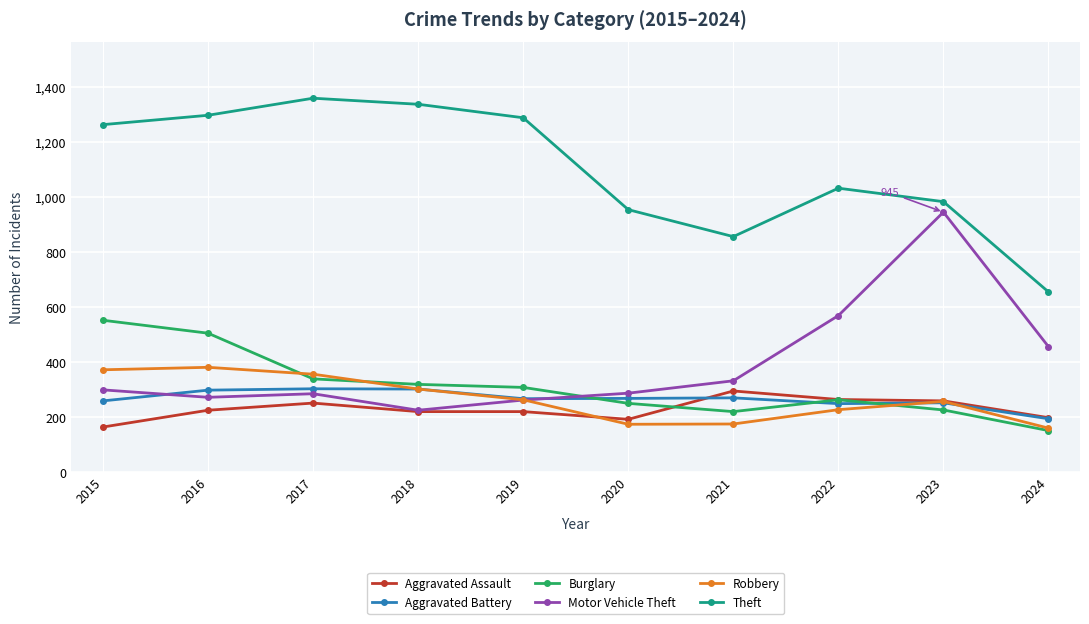

What is the total value across all series at 2015?

2909